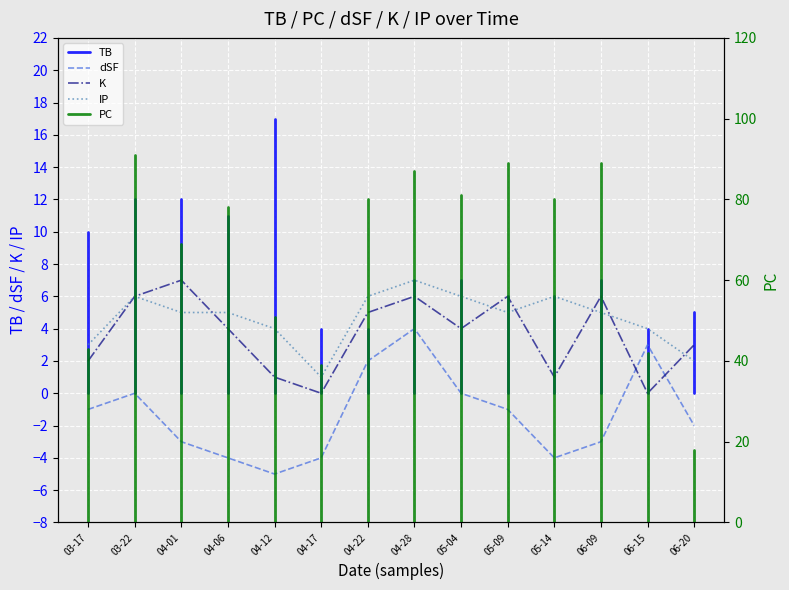

Reading left to right, extract all data points from this chart.

dSF: -1	0	-3	-4	-5	-4	2	4	0	-1	-4	-3	3	-2
K: 2	6	7	4	1	0	5	6	4	6	1	6	0	3
IP: 3	6	5	5	4	1	6	7	6	5	6	5	4	2